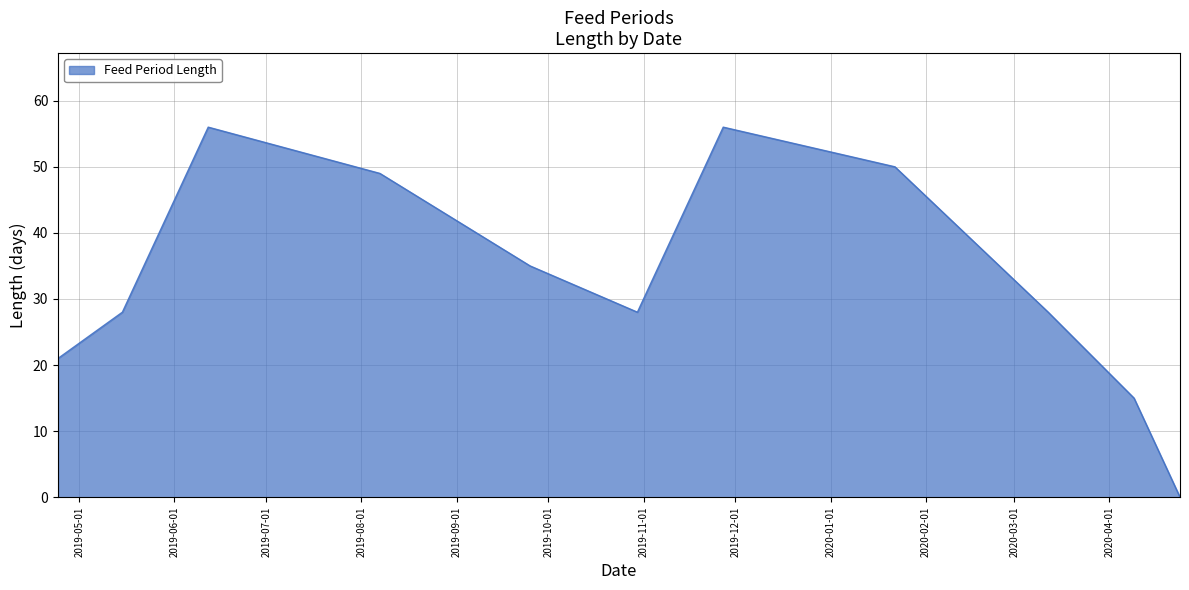

What is the difference between the maximum and minimum values?

56